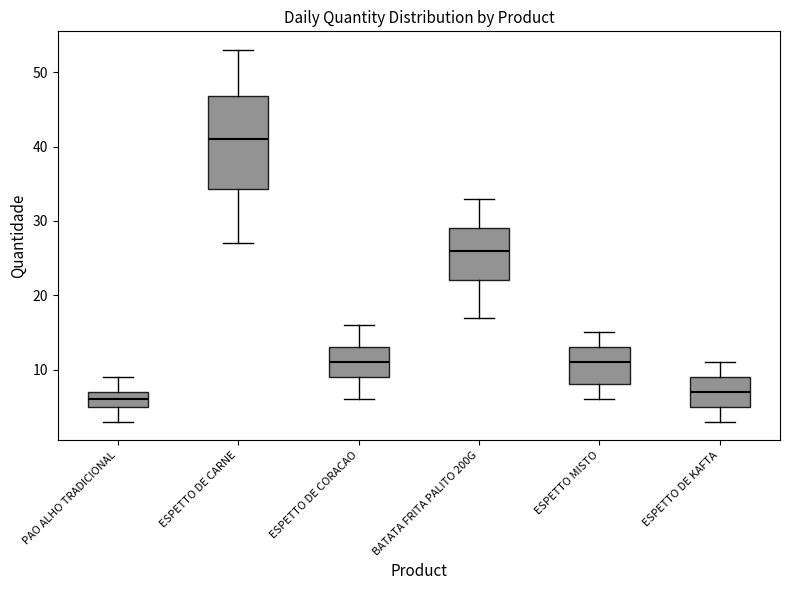

Which box has the lowest median line?

PAO ALHO TRADICIONAL